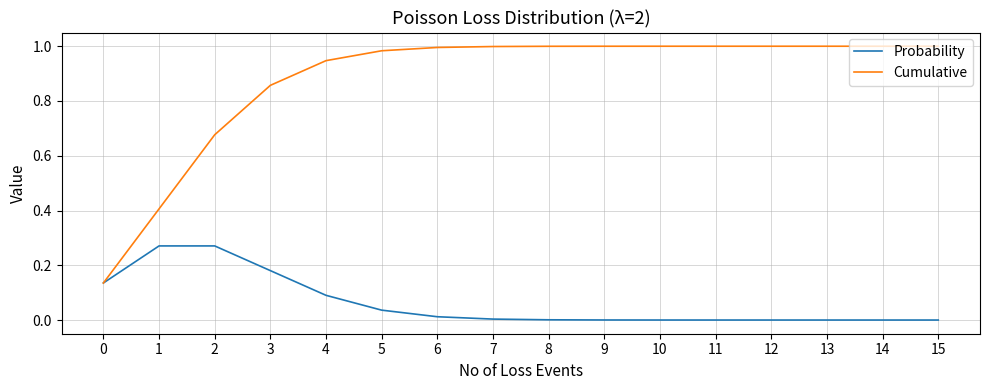

Which series has the widest spread of values?

Cumulative